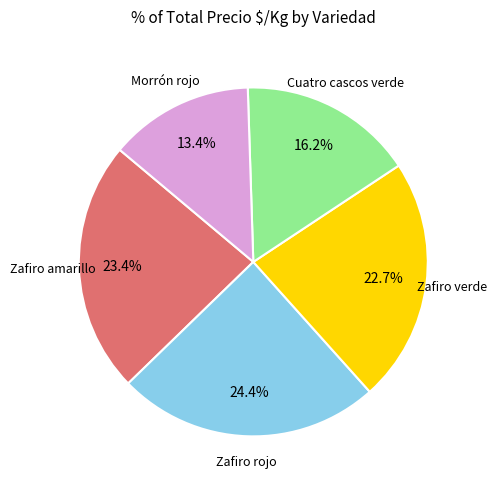

Does any single category account for the majority?

No